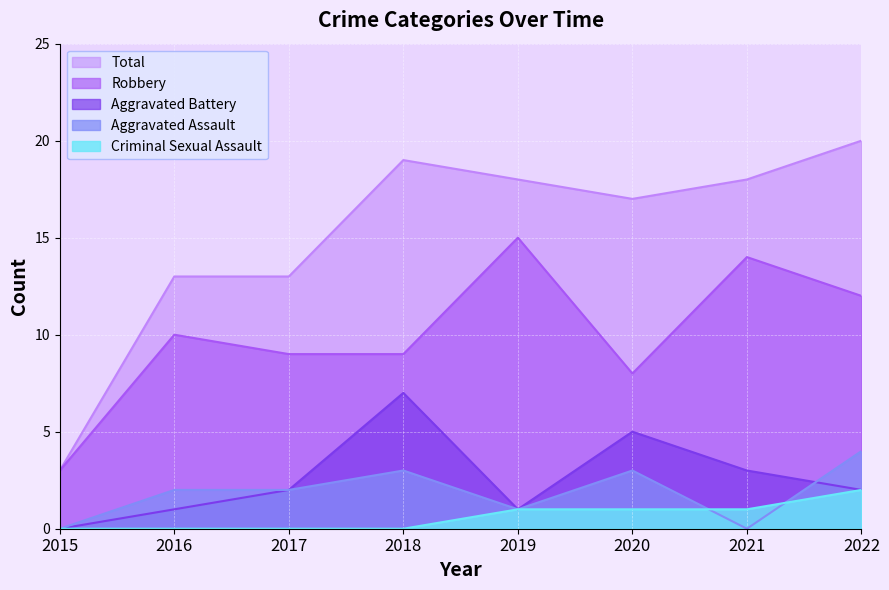

What is the difference between the maximum and second lowest values in the Aggravated Battery series?

6